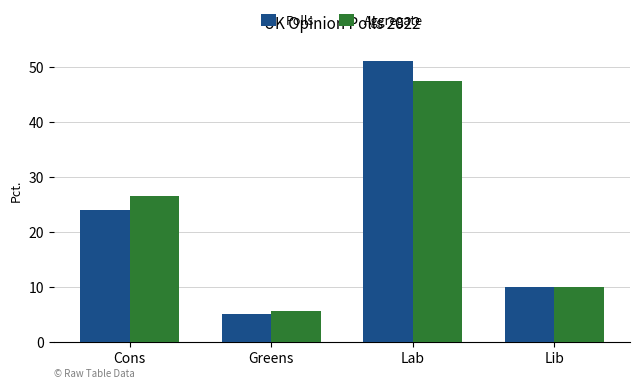

At which label does Polls reach its minimum?

Greens